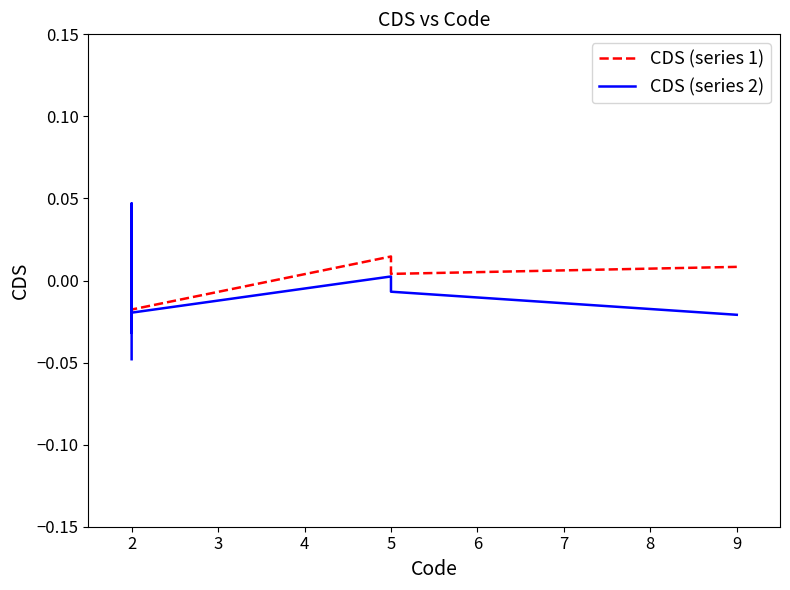

Rank the series at 2 from highest to lowest value.

CDS (series 1), CDS (series 2)